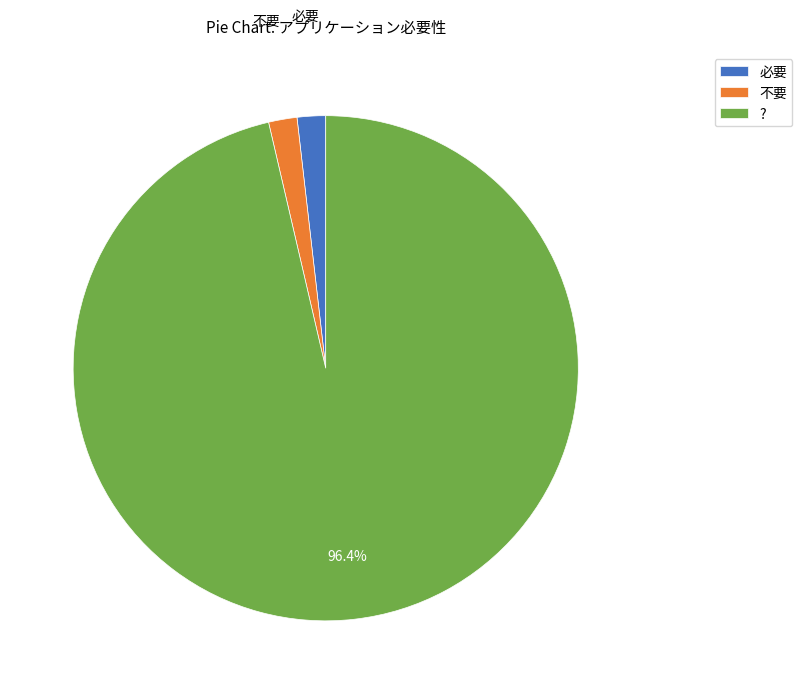

To the nearest percent, what is the difference between the 不要 and ? slice percentages?

95%